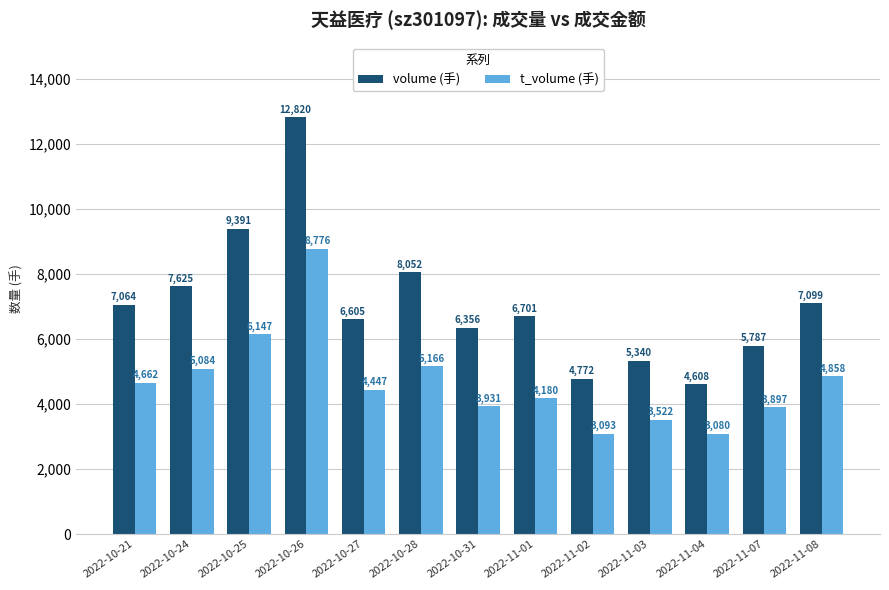

What is the difference between the highest and lowest values at 2022-11-04?

1528